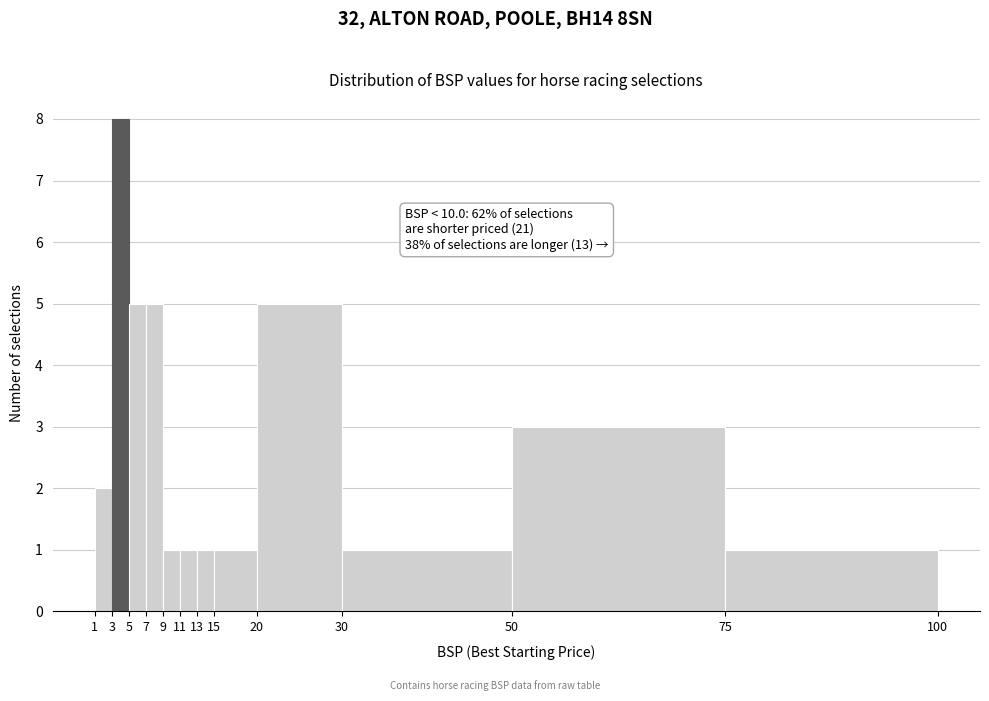

Which range on the x-axis has the tallest bar?

3 to 5